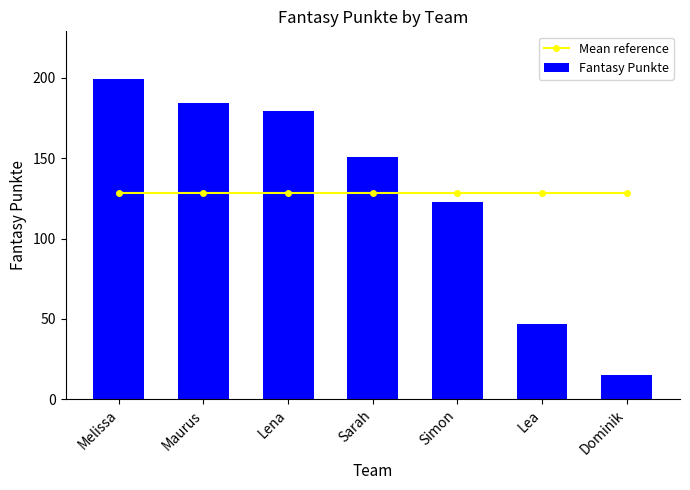

What is the difference between the maximum and minimum values in the Fantasy Punkte series?

184